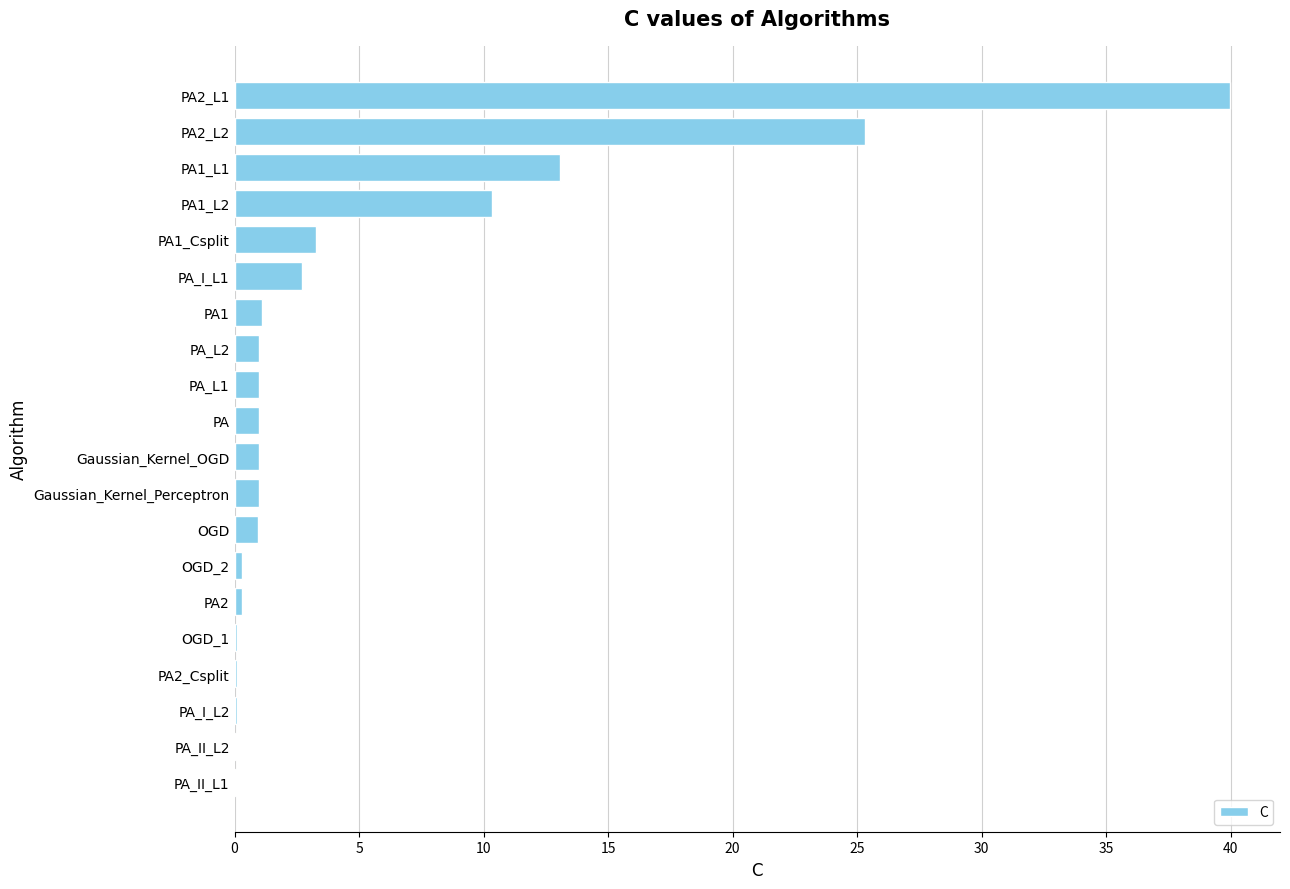

Which category has the highest value across all series?

PA2_L1